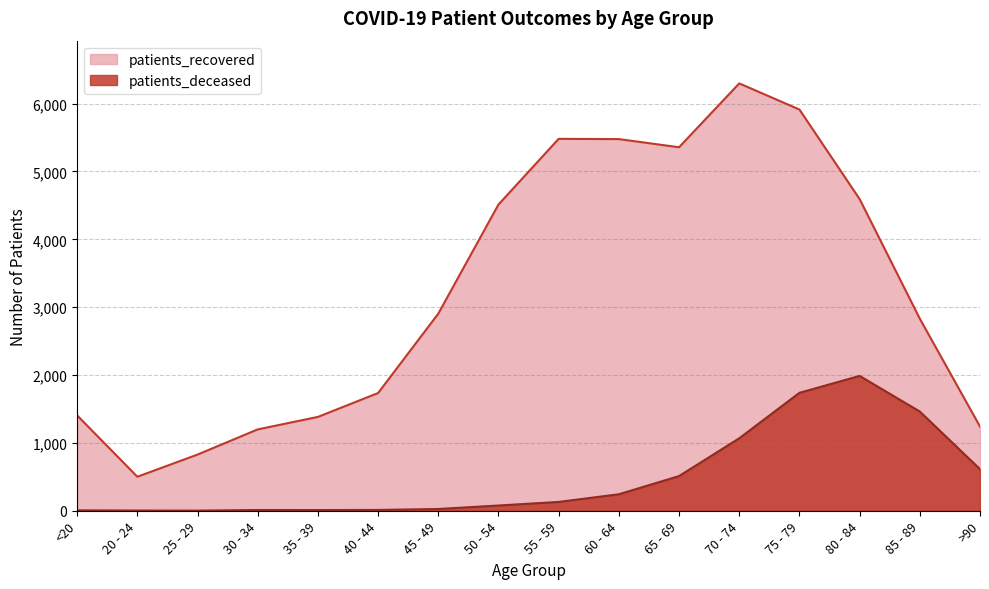

What is the total value across all series at <20?

1411